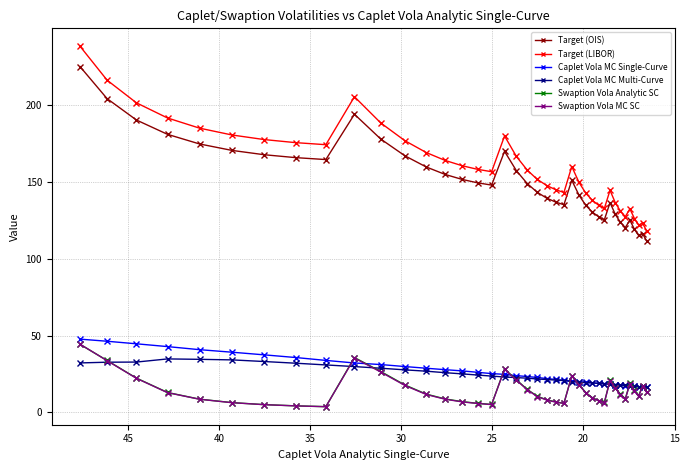

What is the minimum value for Target (LIBOR)?

118.1